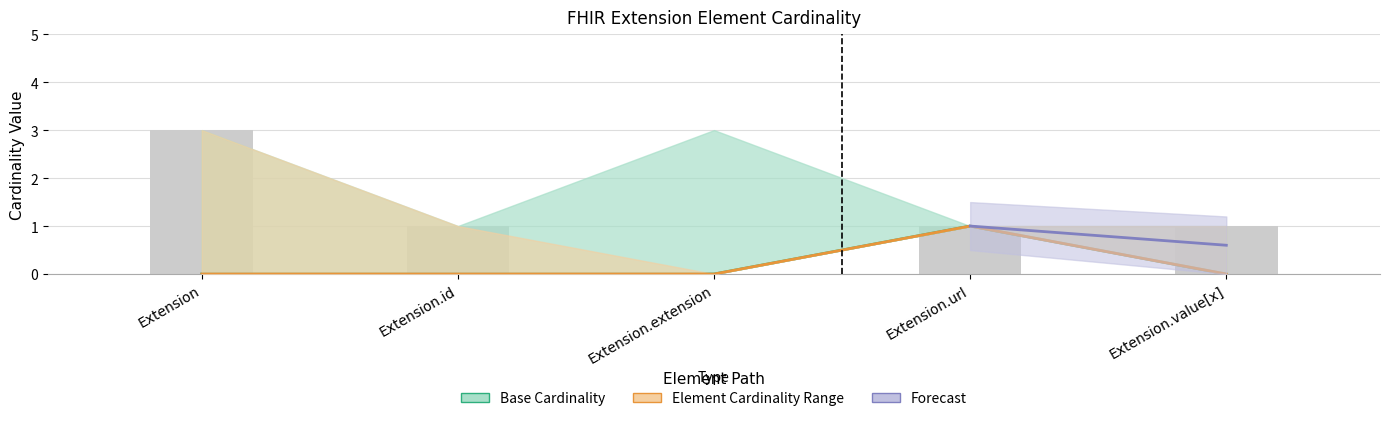

The Min series shows 0 at Extension. True or false?

False